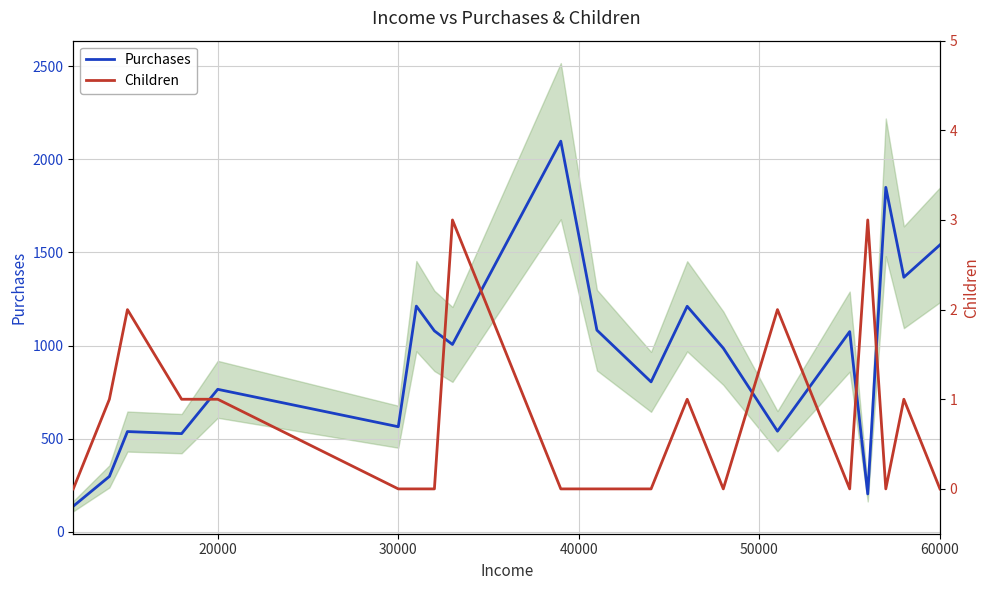

The value of Purchases at 30000 is 564. True or false?

True